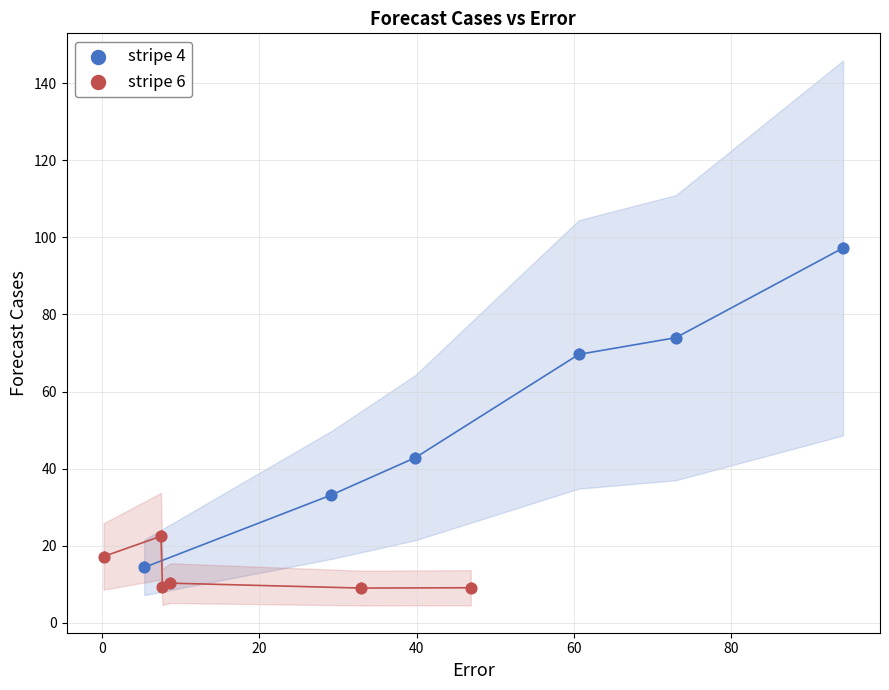

Which series has the widest spread of Y values?

stripe 4